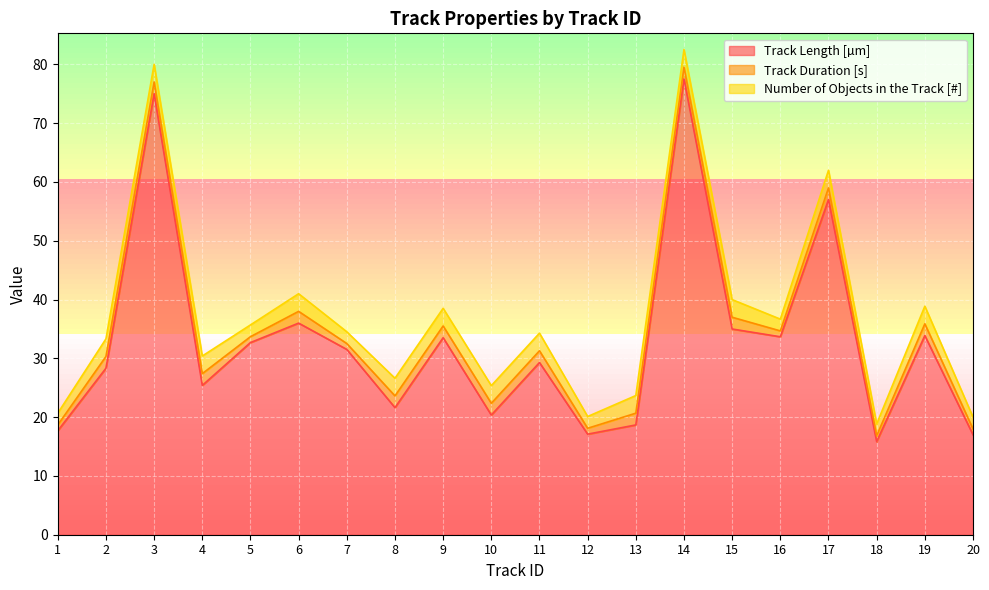

List the series in order of their peak value, lowest first.

Track Duration [s], Number of Objects in the Track [#], Track Length [µm]